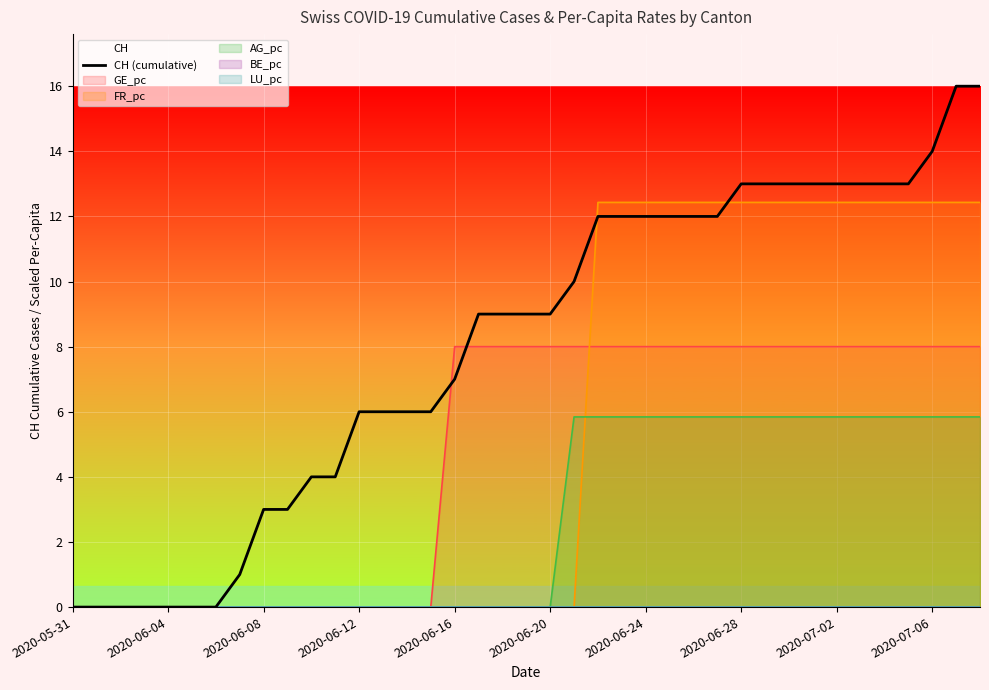

True or false: there are more than 1 points higher than both neighbors.

False